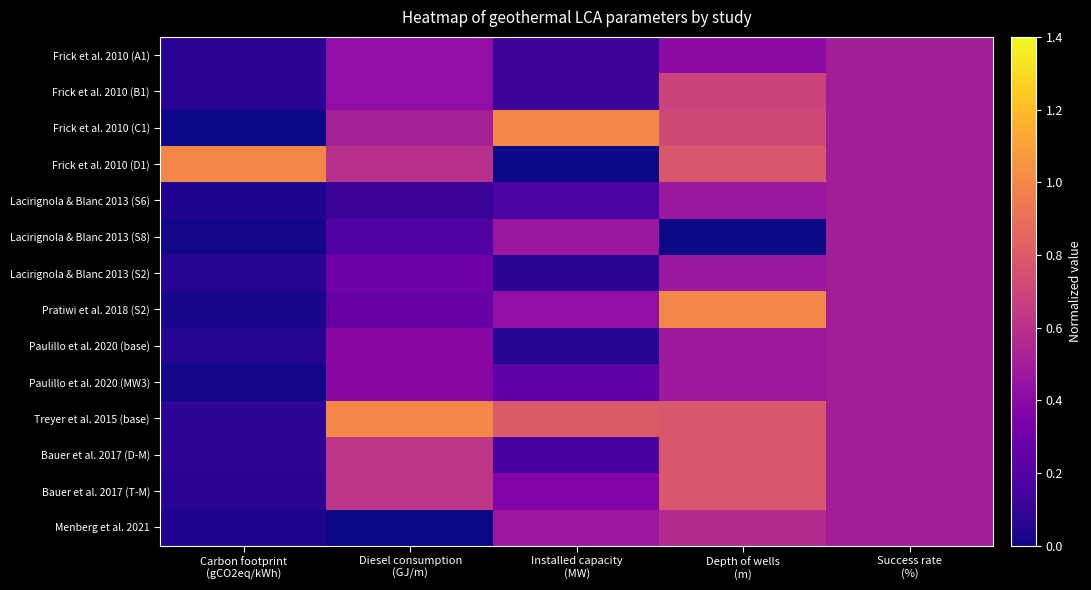

Which series has the largest total across all categories?

Treyer et al. 2015 (base)